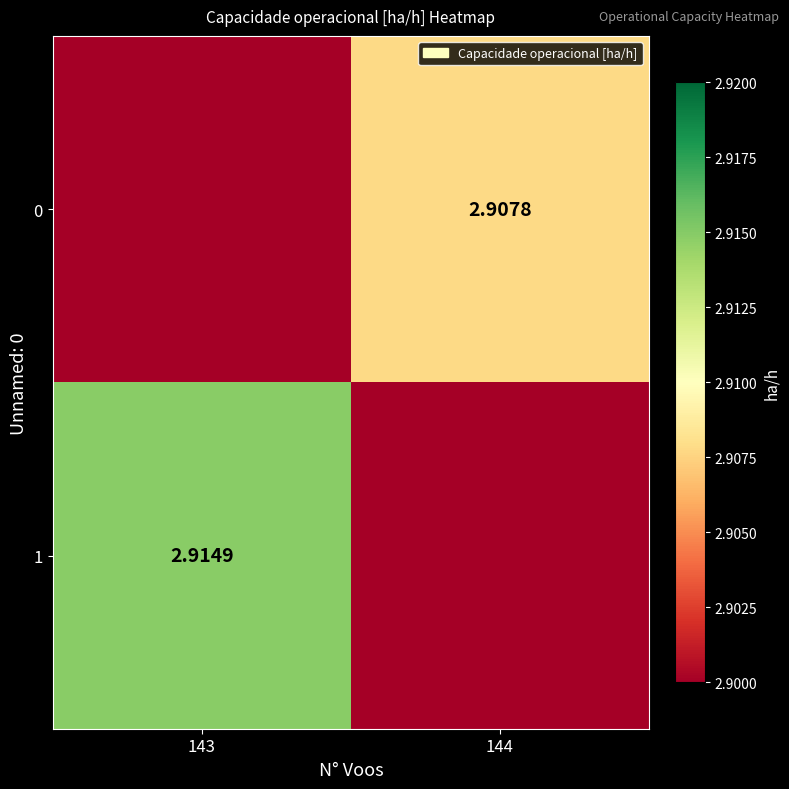

At which label is 1 closest to 1?

144